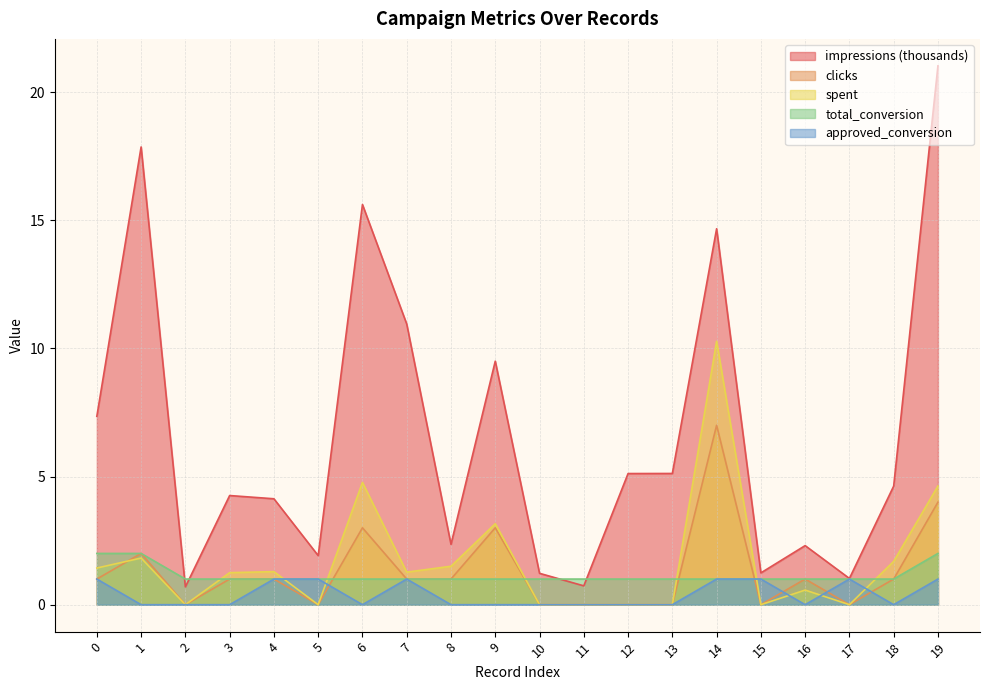

The approved_conversion series shows 0.0 at 1. True or false?

True